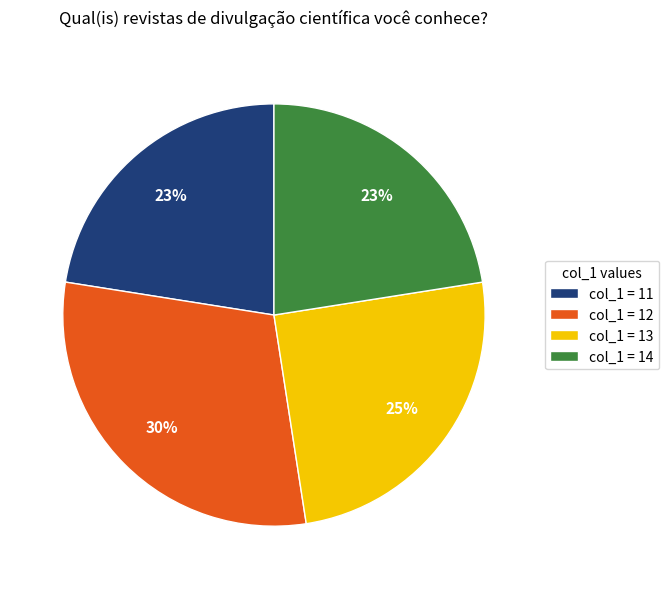

Which has a higher value, col_1 = 12 or col_1 = 13?

col_1 = 12